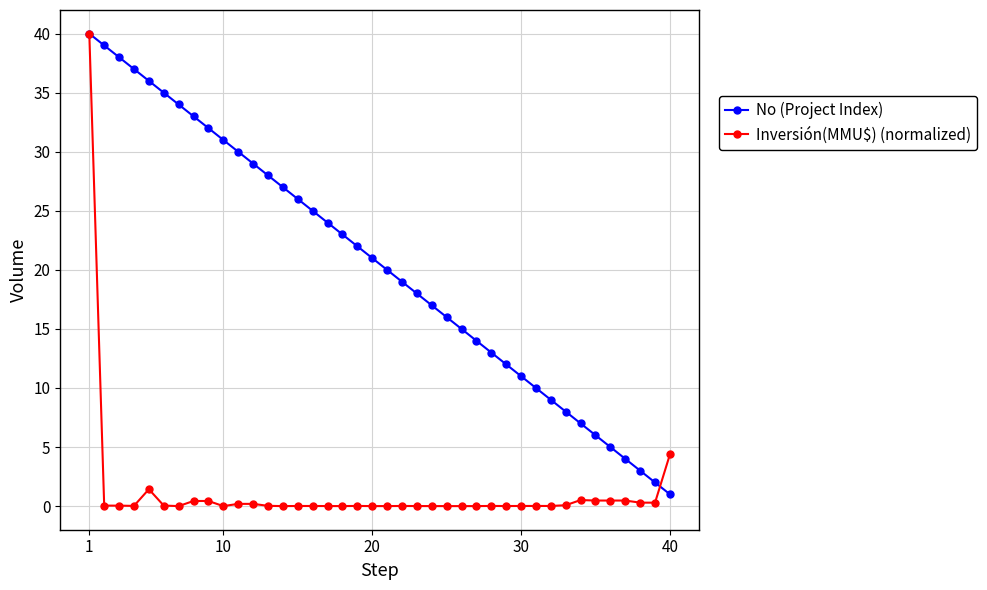

Which series has the widest spread of values?

Inversión(MMU$) (normalized)